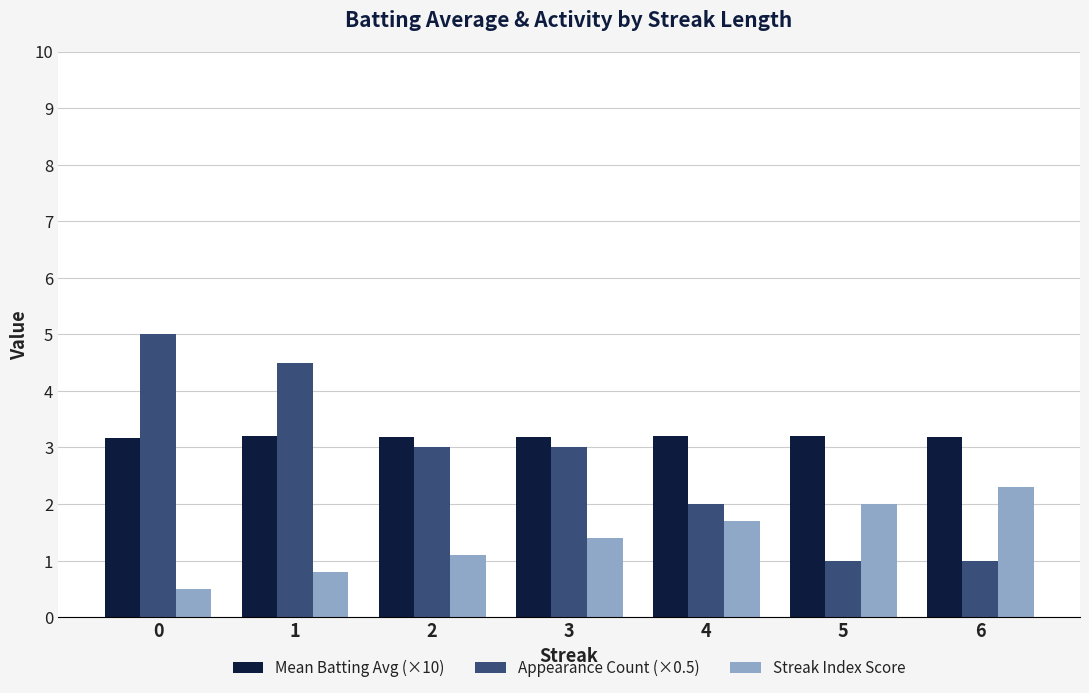

True or false: Mean Batting Avg (×10) has a value of 3.2 at 1.

True